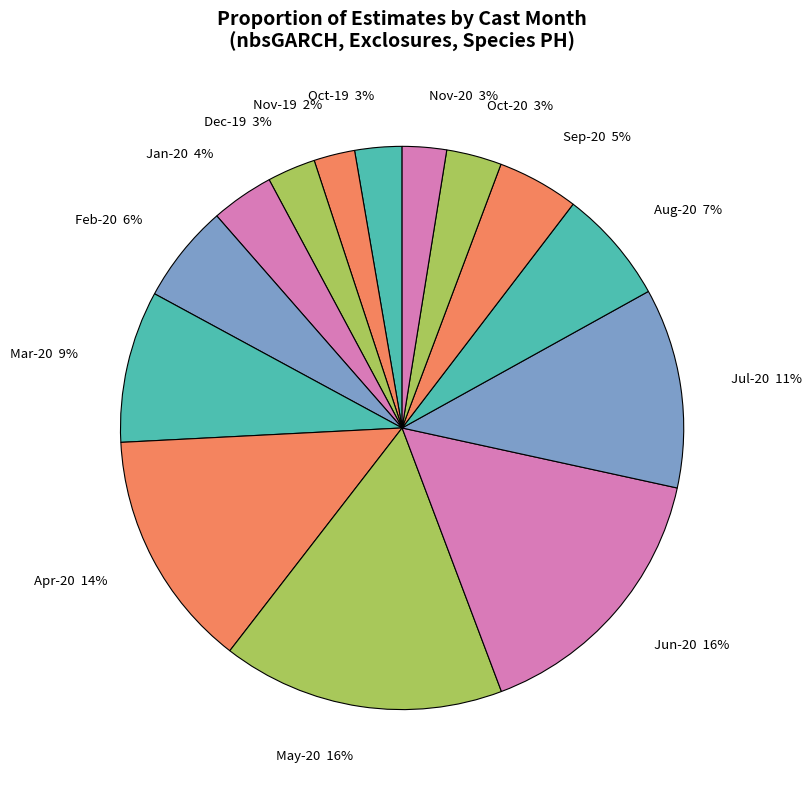

How many segments does this pie chart have?

14